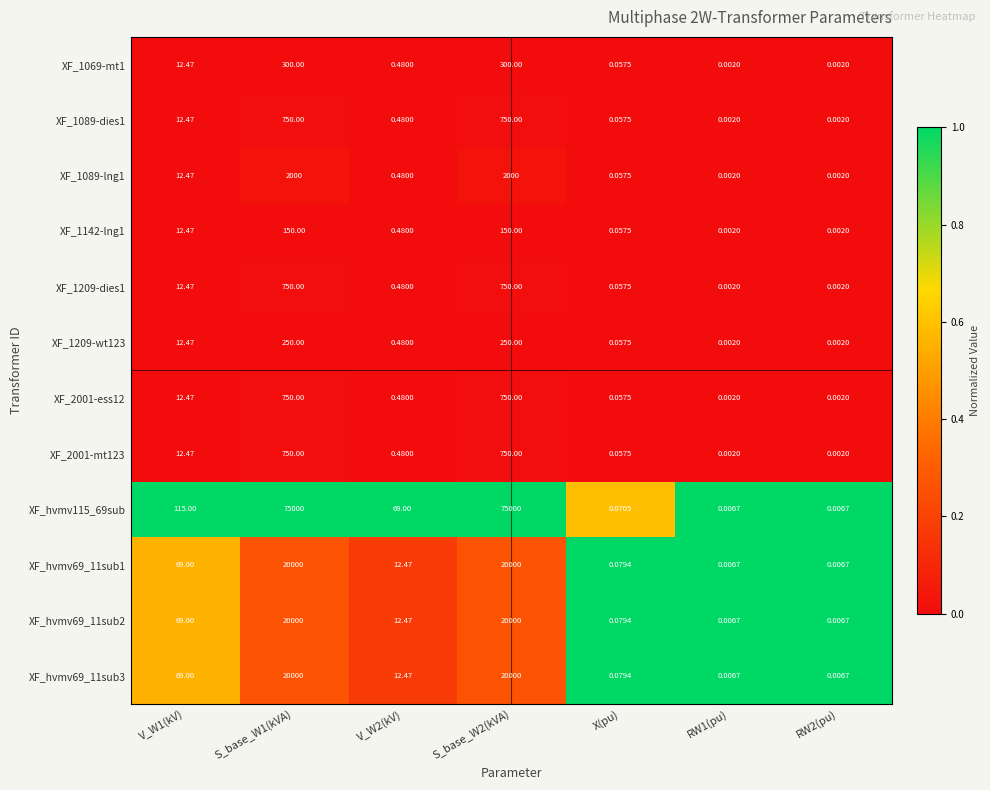

What is the total value across all series at X(pu)?

0.8